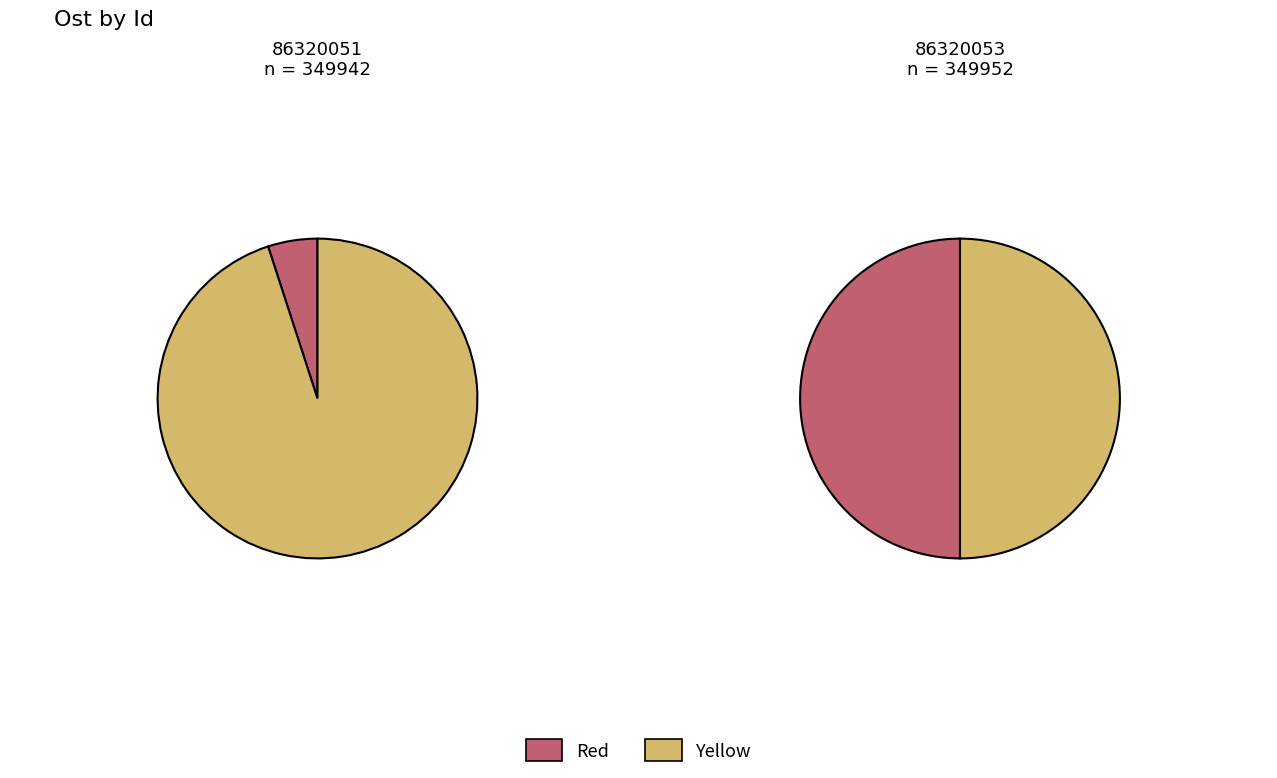

Is there a majority slice in this chart?

Yes